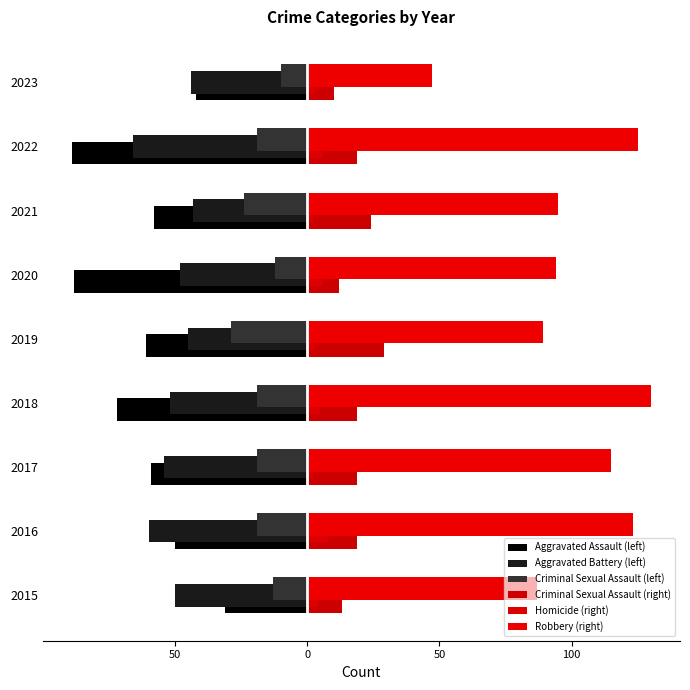

How many data points does each series have?

9